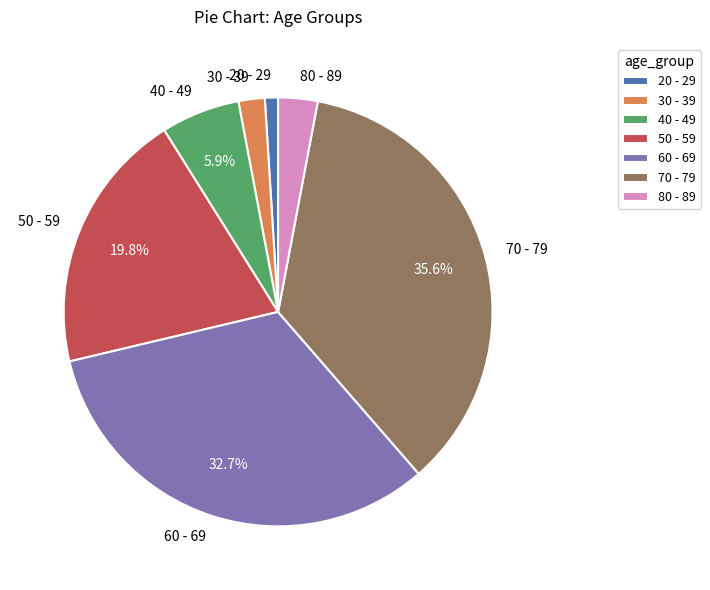

What portion of the pie excludes 60 - 69?

67.3%